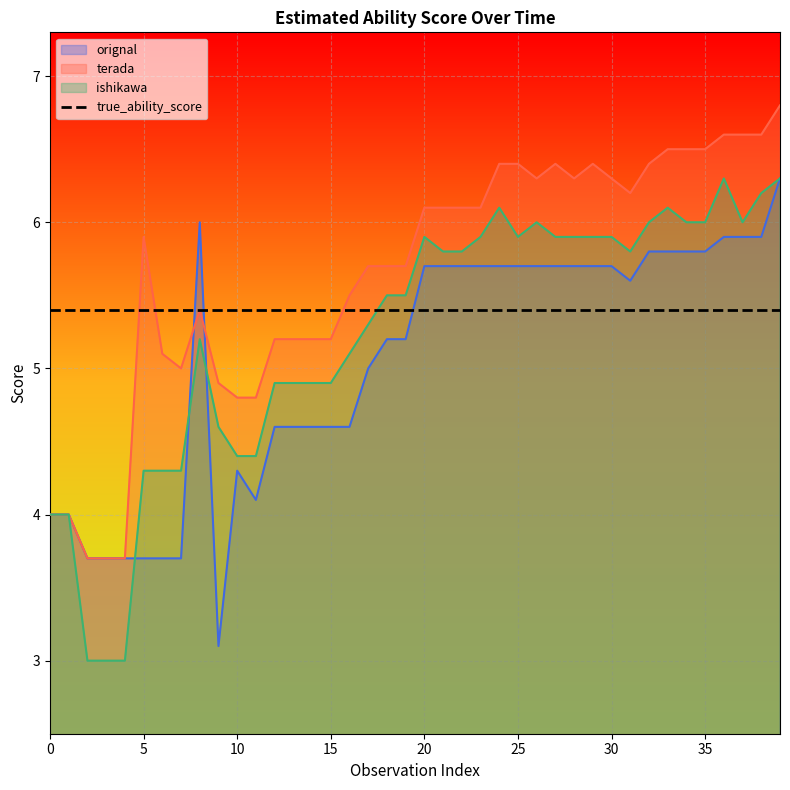

The terada series shows 1.5 at 32. True or false?

False